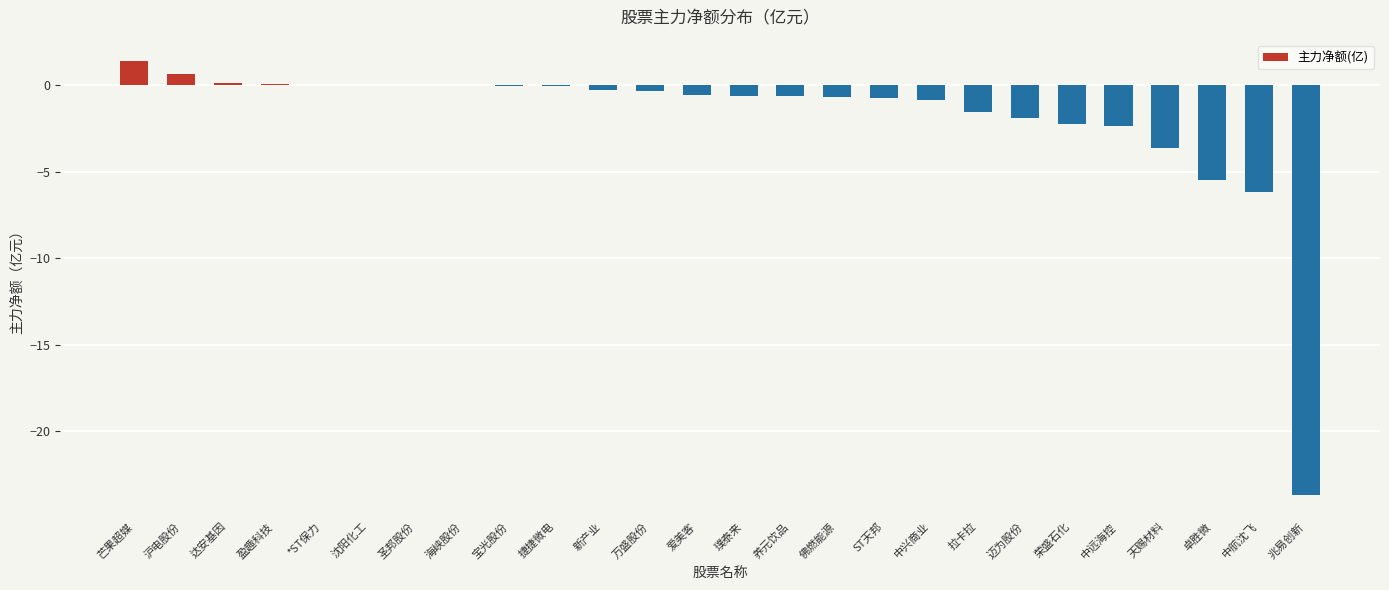

What is the change in value from 圣邦股份 to 璞泰来?

-0.6